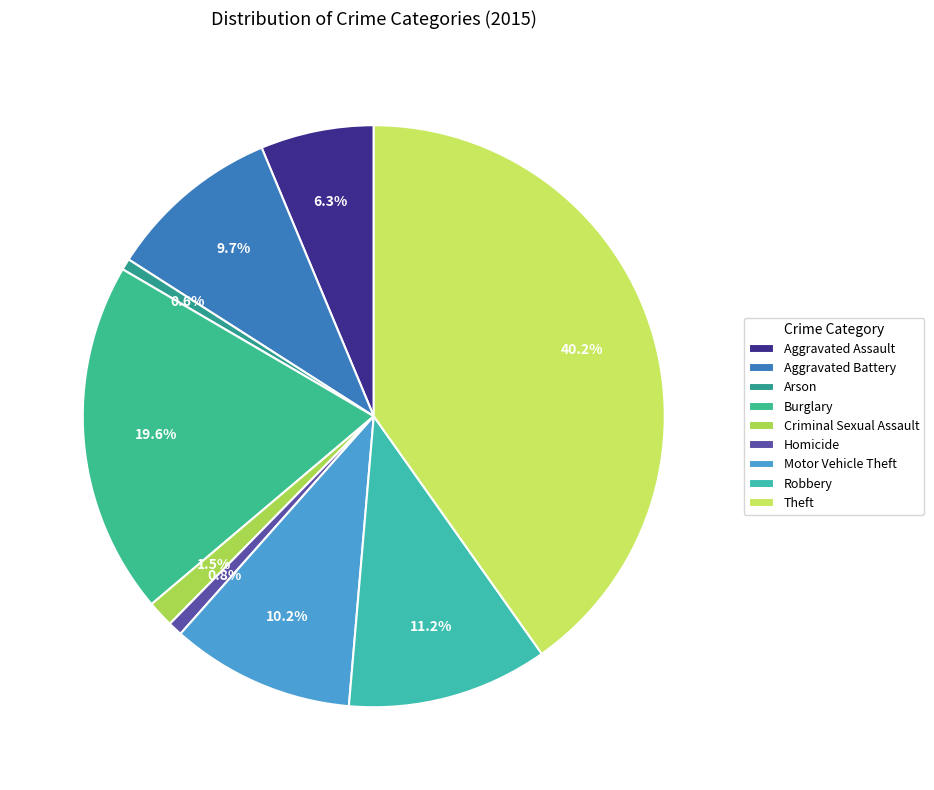

The Burglary slice represents 20% of the pie. True or false?

True